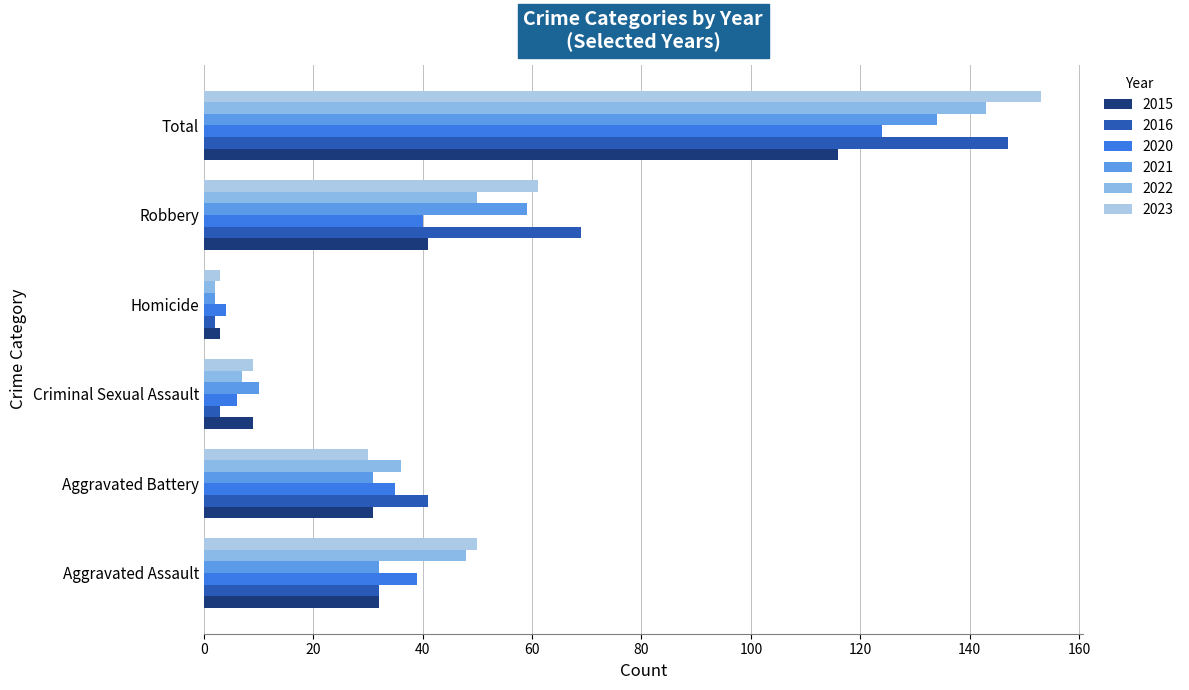

Between Aggravated Battery and Criminal Sexual Assault, which series saw the biggest shift?

2016